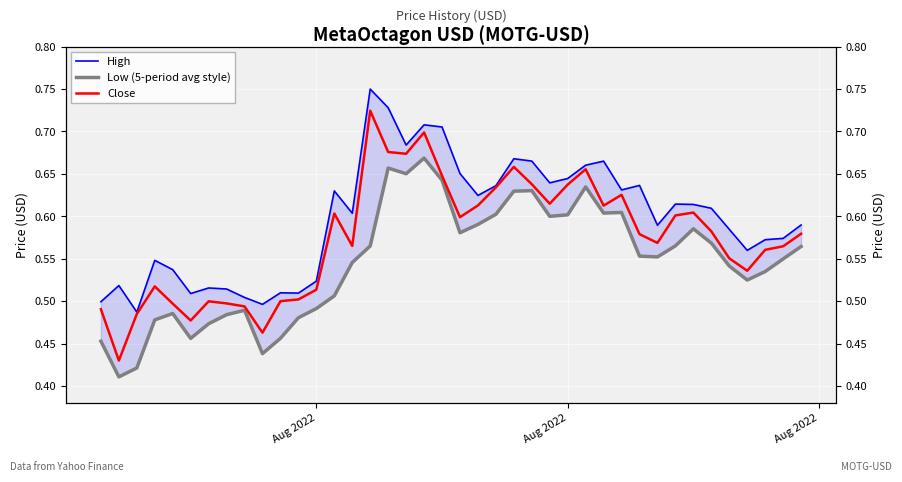

List the series in order of their overall mean, lowest first.

Low (5-period avg style), Close, High